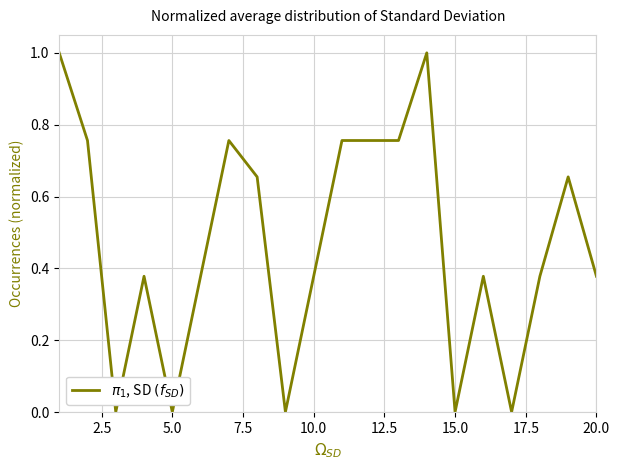

What is the maximum value shown in the chart?

1.0